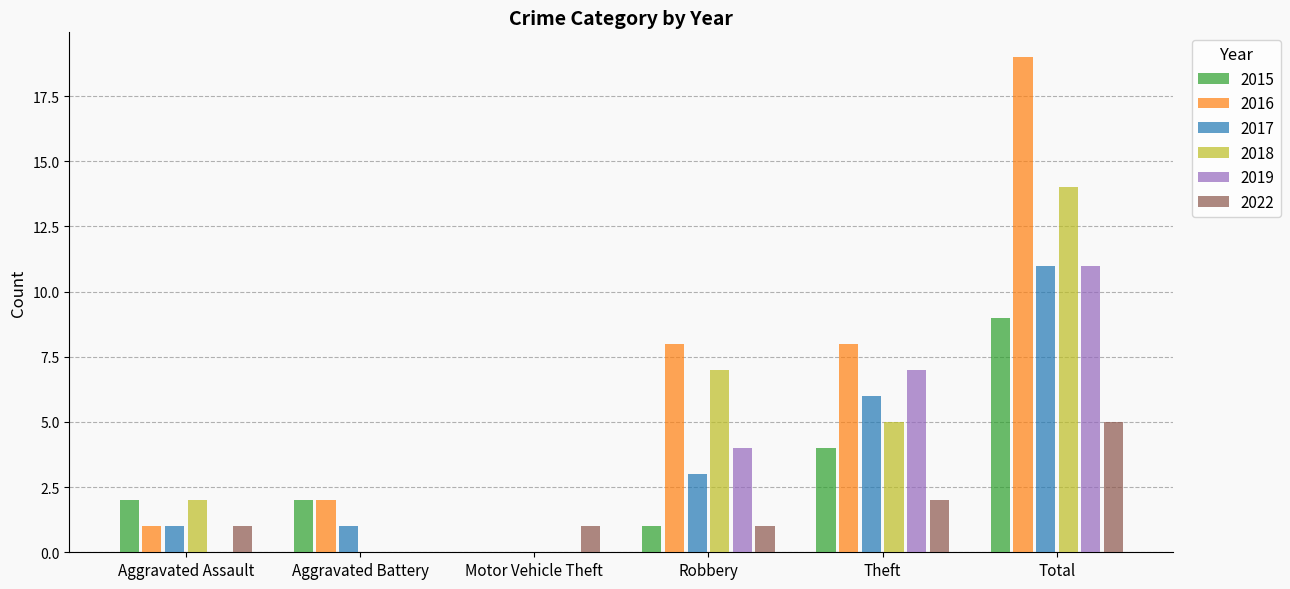

Is the value of 2022 at Aggravated Battery greater than the value of 2015 at Robbery?

No